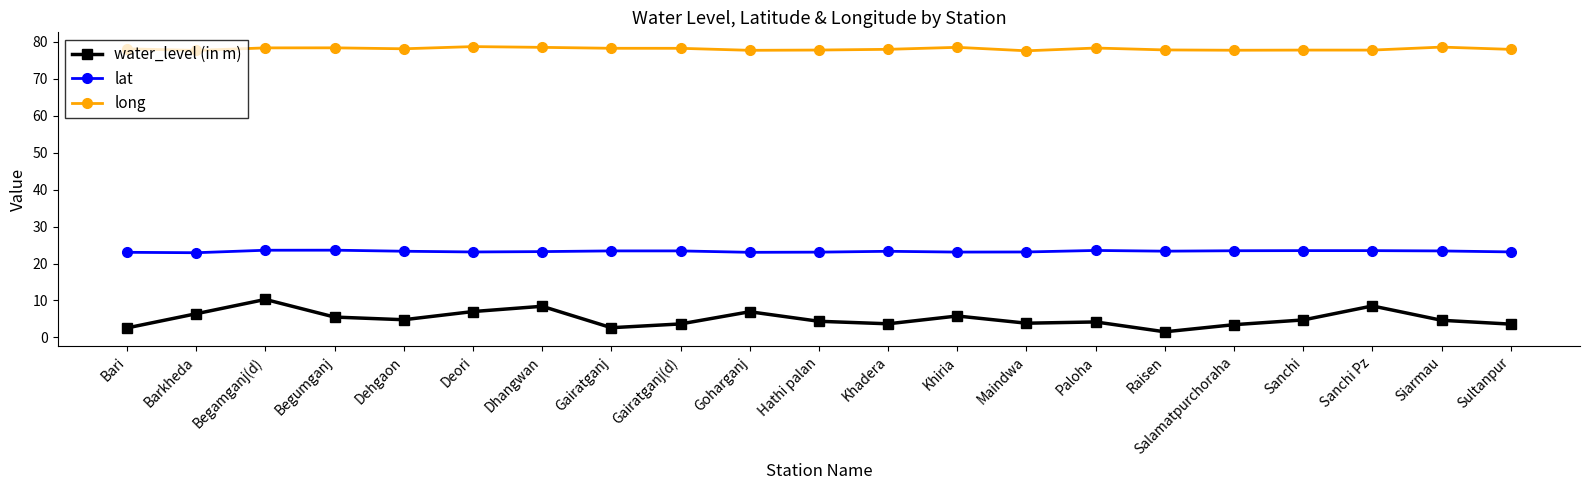

What is the sum of the lat values at Goharganj and Barkheda?

45.9